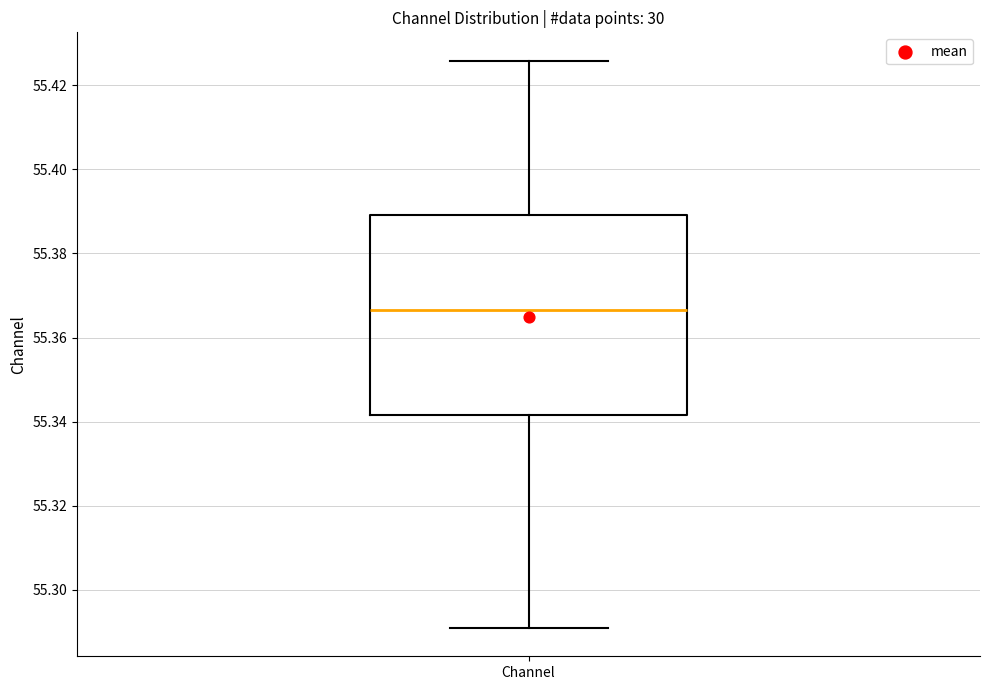

Read this box plot against the y-axis: the position of the median line, the range covered by the box, and the ends of both whiskers. The values are not printed on the chart, so give them approximately, as read against the axis.

median 55.366, box 55.342 to 55.390, whiskers 55.290 to 55.426